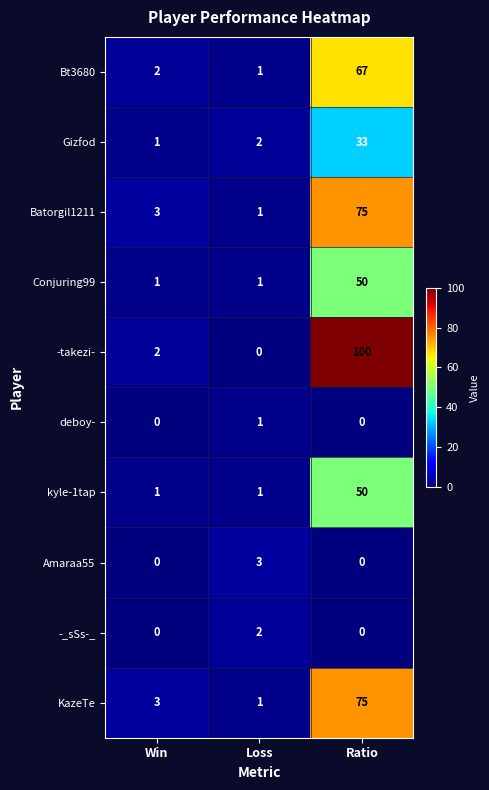

At which category is the sum across all series the highest?

Ratio